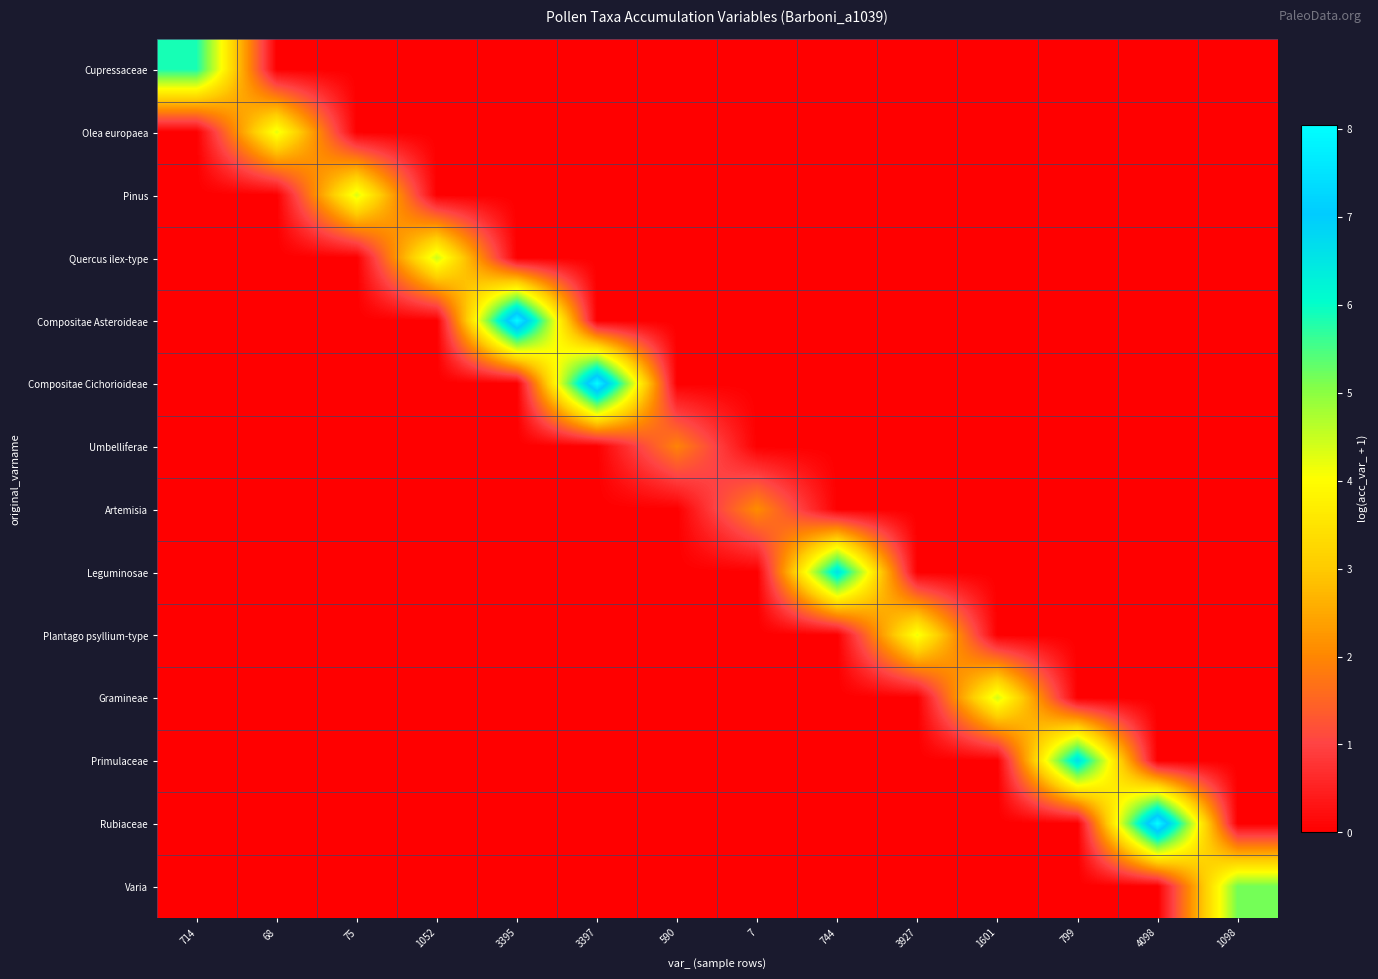

At 68, list the series in order from largest to smallest.

Olea europaea, Cupressaceae, Pinus, Quercus ilex-type, Compositae Asteroideae, Compositae Cichorioideae, Umbelliferae, Artemisia, Leguminosae, Plantago psyllium-type, Gramineae, Primulaceae, Rubiaceae, Varia